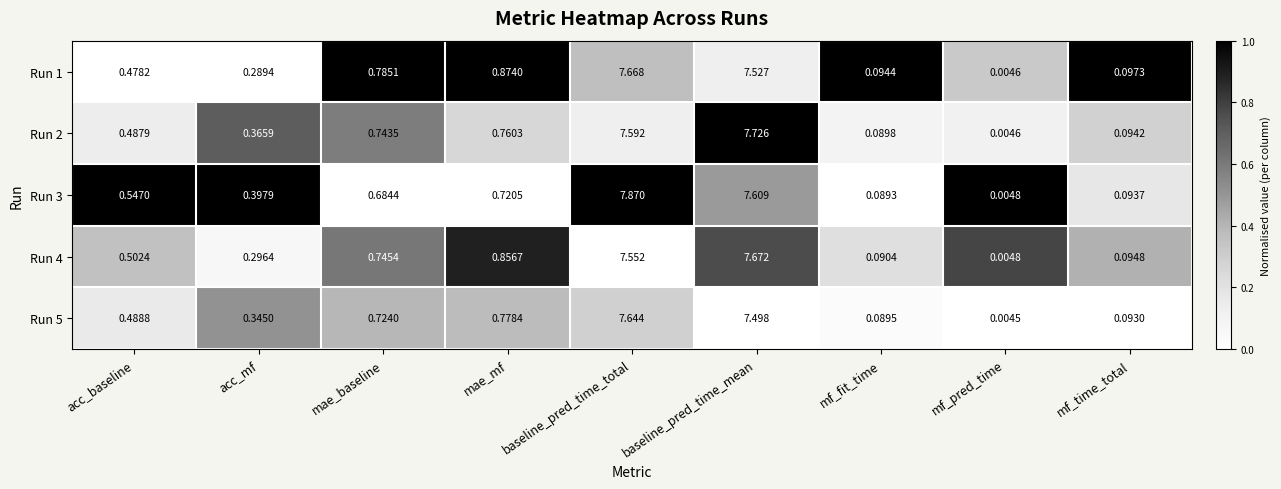

Between acc_baseline and mf_fit_time, which series saw the biggest shift?

Run 3